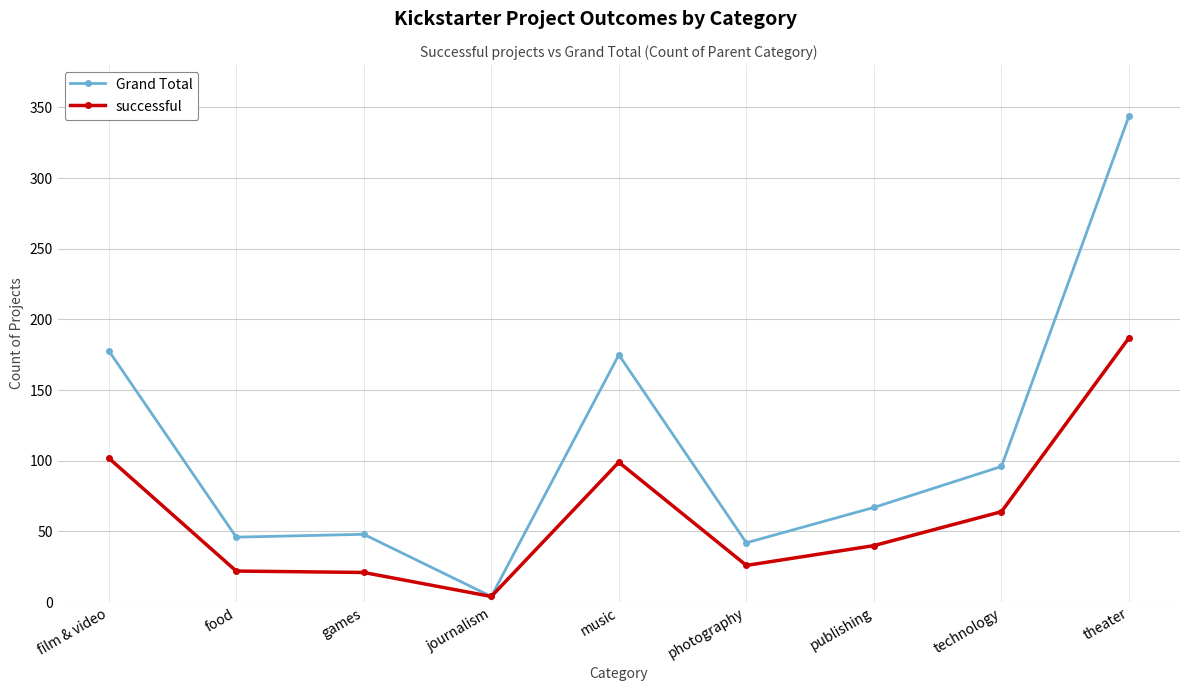

At which category is the sum across all series the highest?

theater